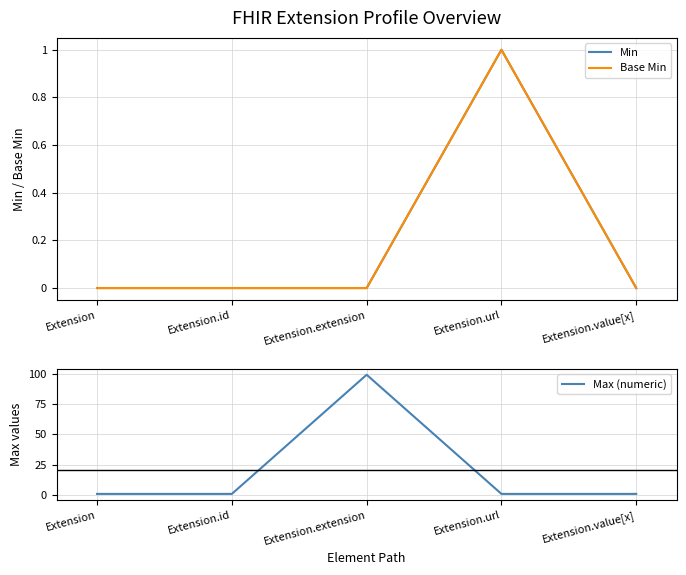

How many Base Min values are between 0 and 1?

5